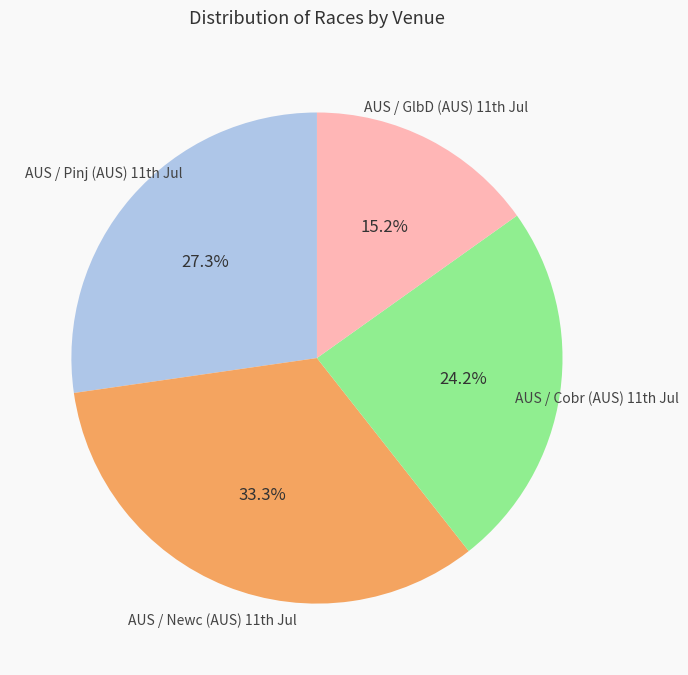

Count the number of slices in the pie.

4